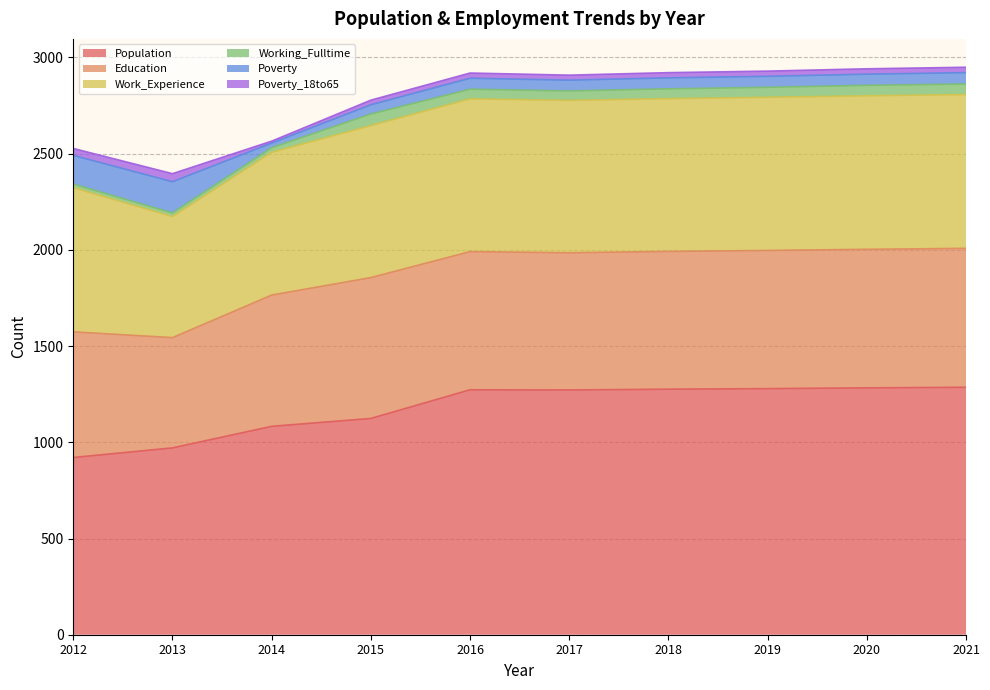

Where is Poverty nearest to the value 93?

2021